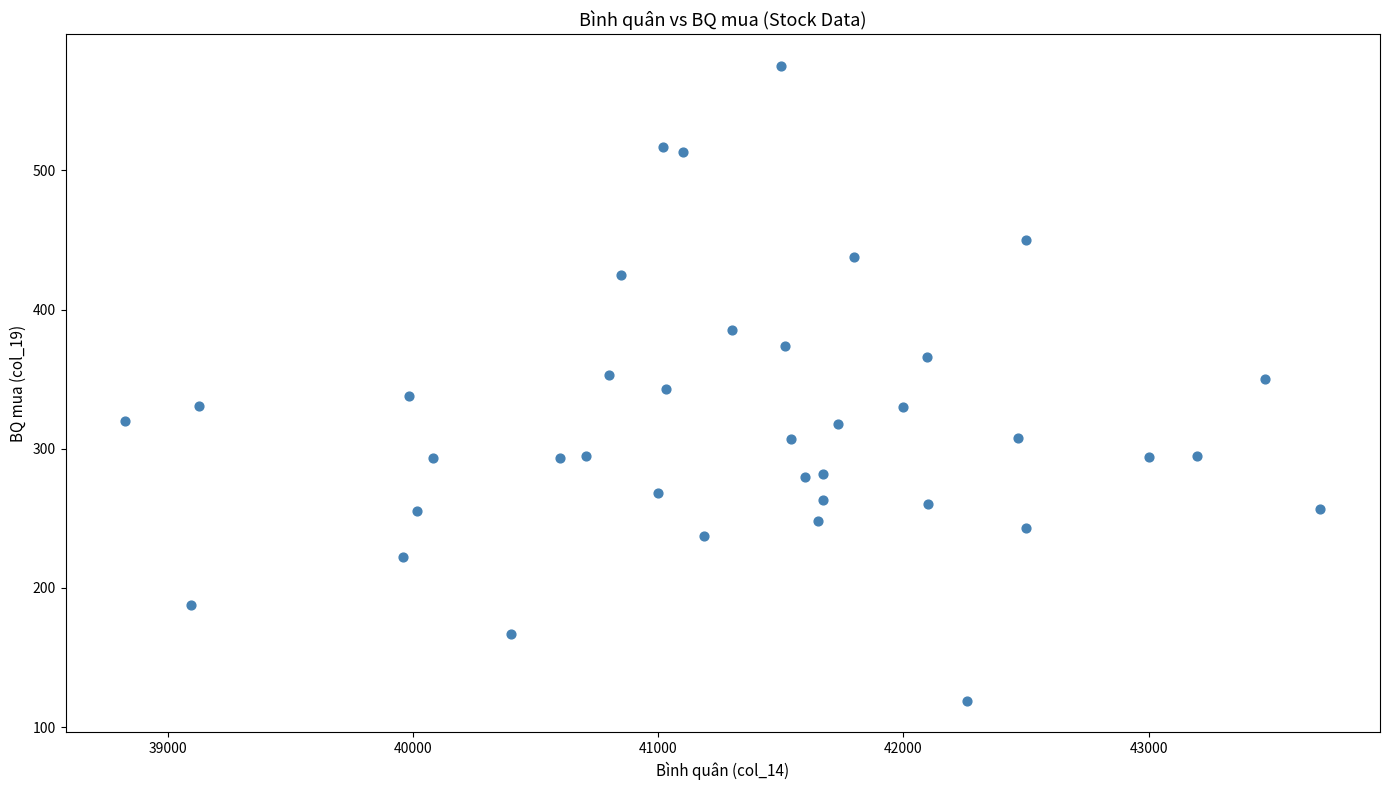

What is the range of X values (max minus min)?

4873